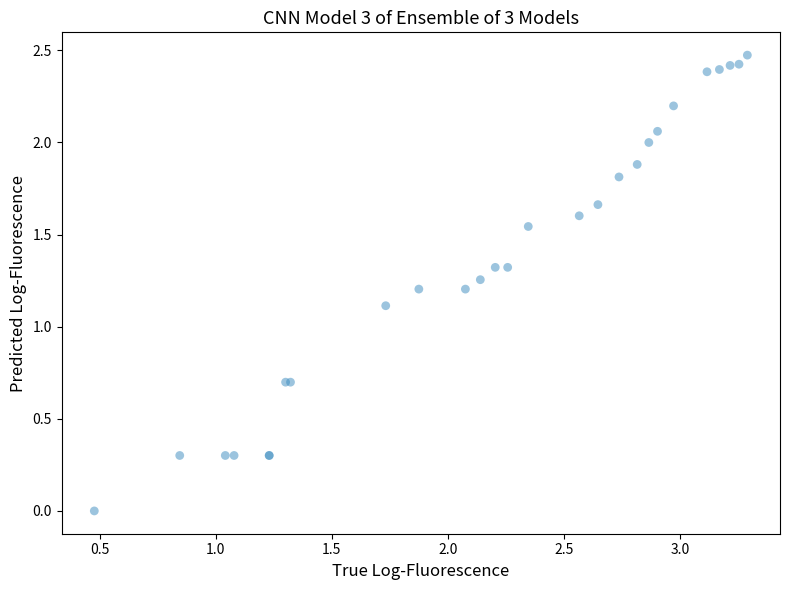

What Y value in the scatter plot is closest to 1?

1.1